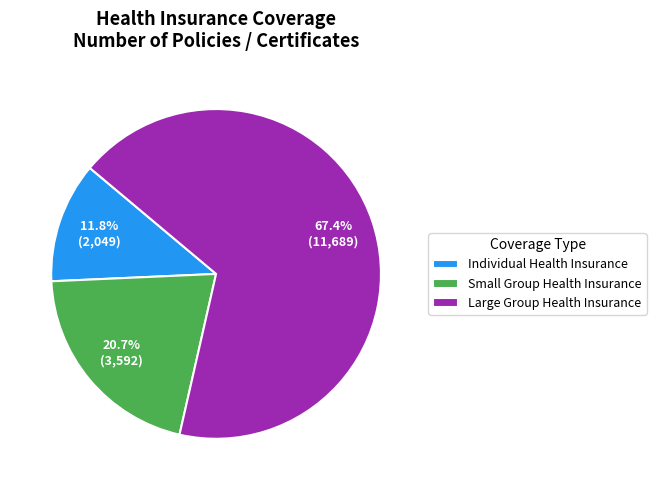

Is it true that Large Group Health Insurance is 80% of the pie?

False